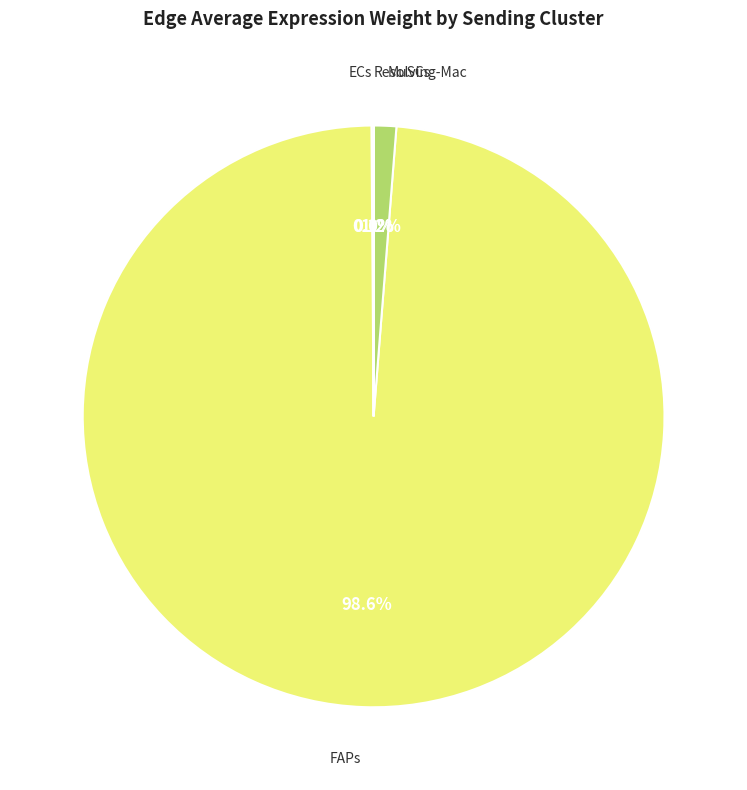

Is there a majority slice in this chart?

Yes